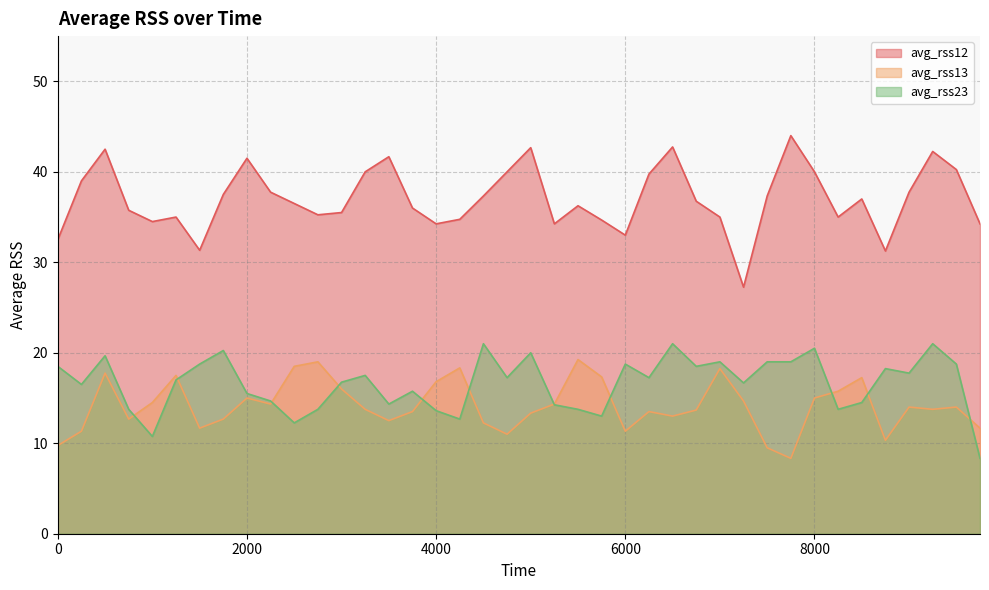

What is the greatest value displayed?

44.0